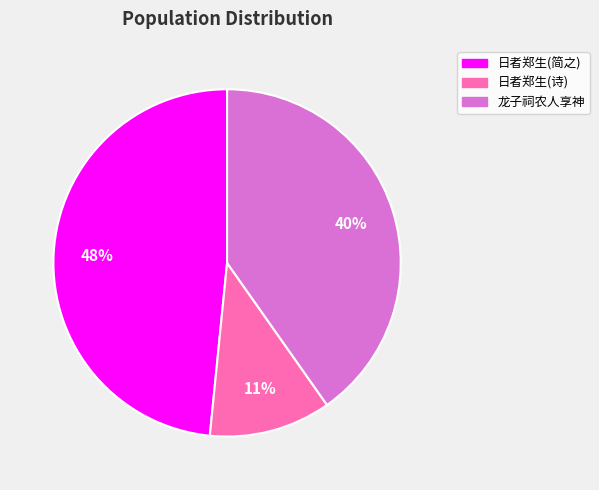

Does any single category account for the majority?

No